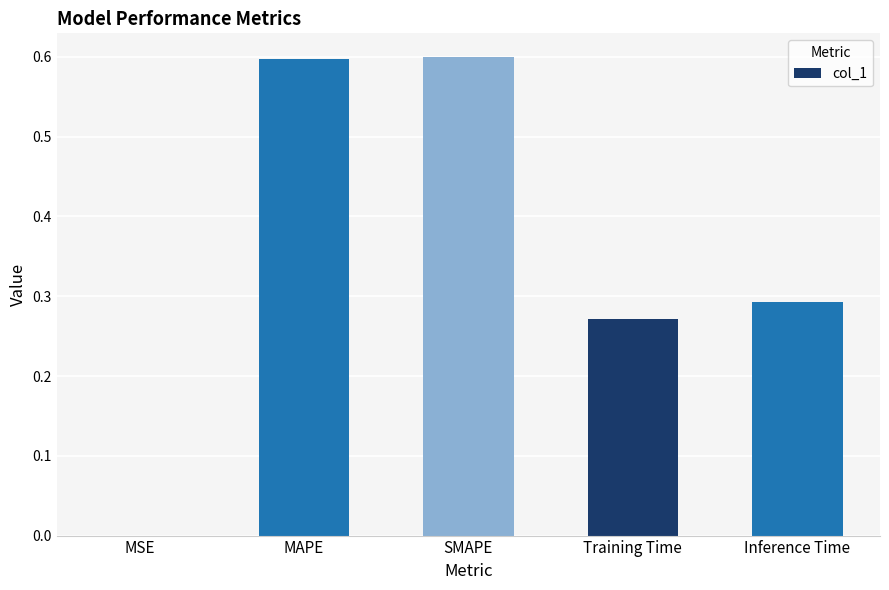

Between SMAPE and MSE, which is larger?

SMAPE